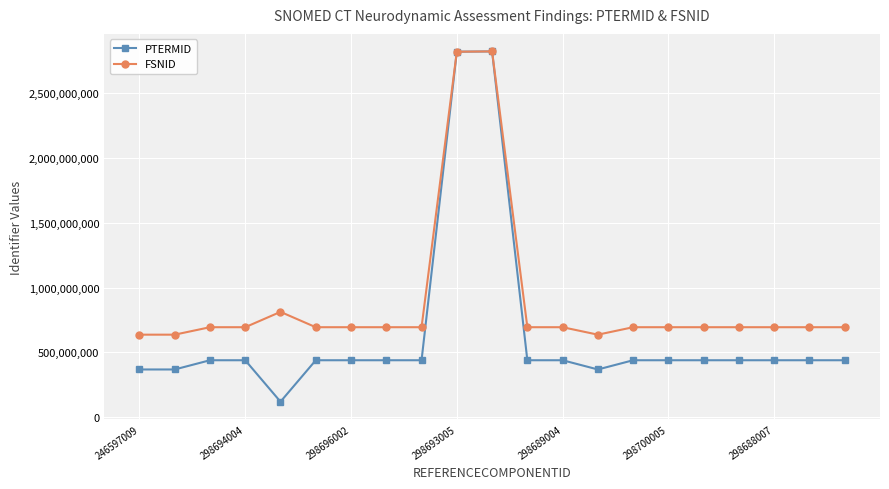

What is the value of the PTERMID point at the 13th from the left?

439493011